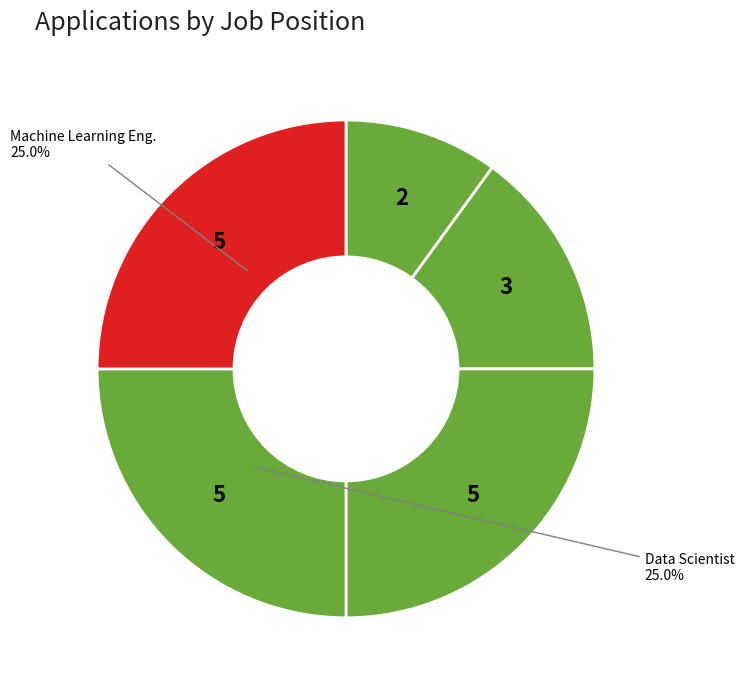

Is there any slice that represents more than half of the pie?

No